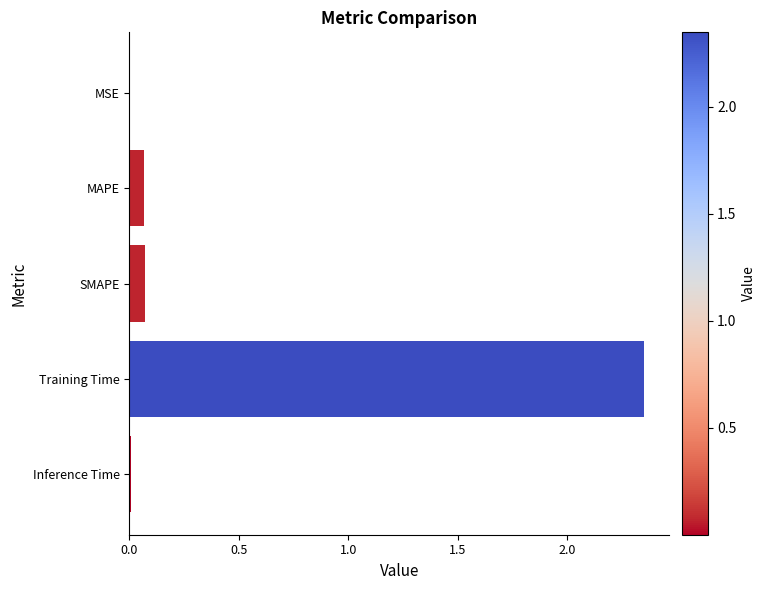

What is the sum of all values?

2.5